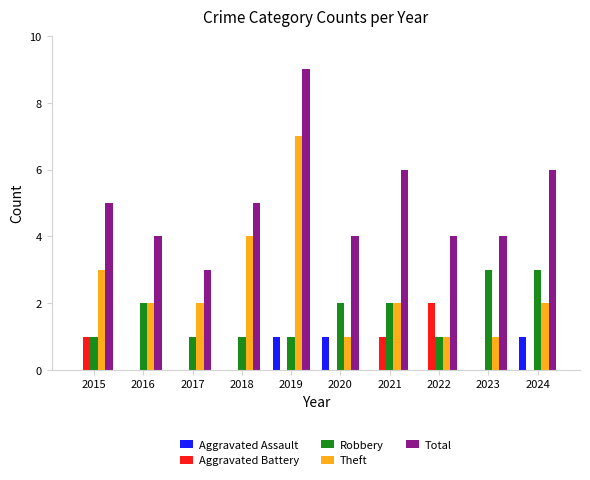

Which series has the largest total across all categories?

Total